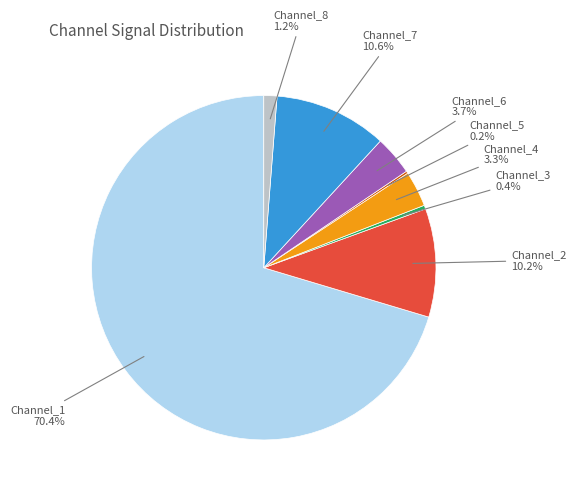

Which slice is the smallest?

Channel_5